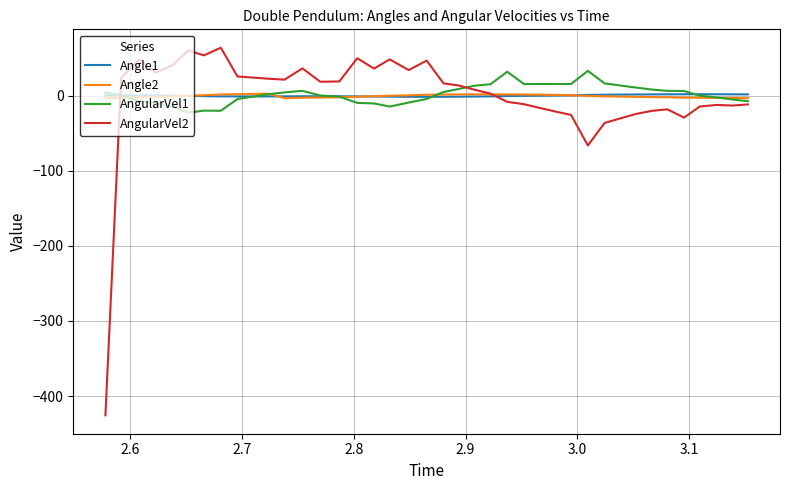

Which series has the largest range (max minus min)?

AngularVel2